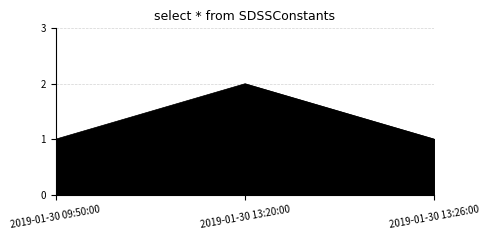

Between 2019-01-30 13:20:00 and 2019-01-30 09:50:00, which is larger?

2019-01-30 13:20:00